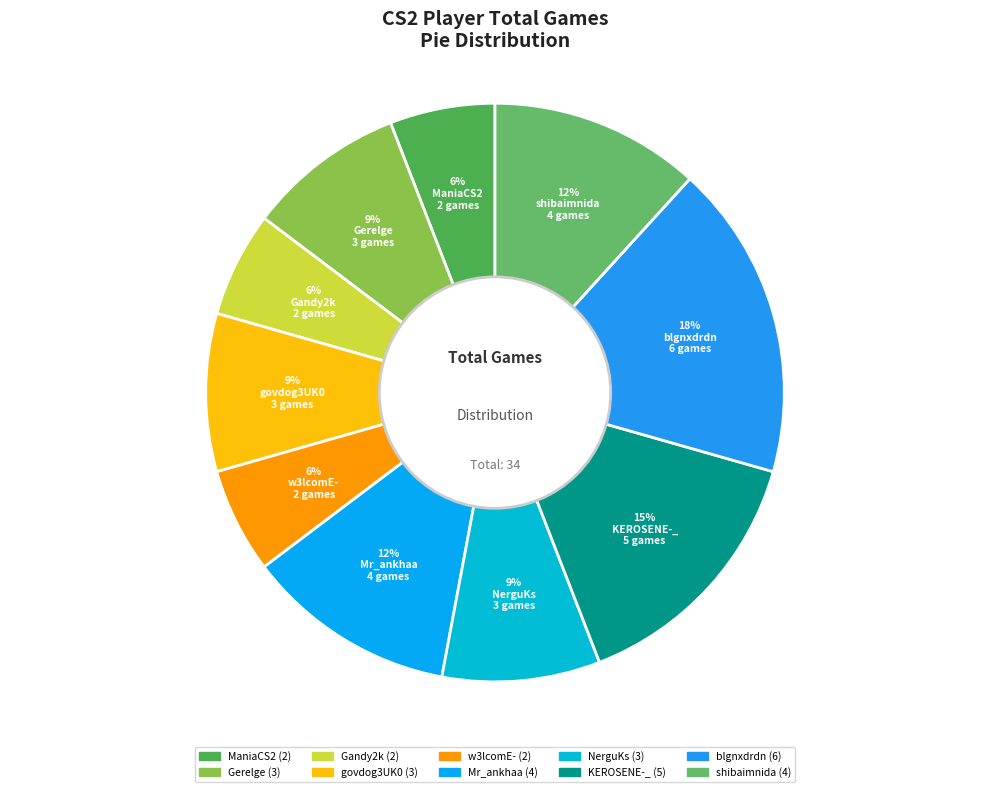

Count the number of slices in the pie.

10